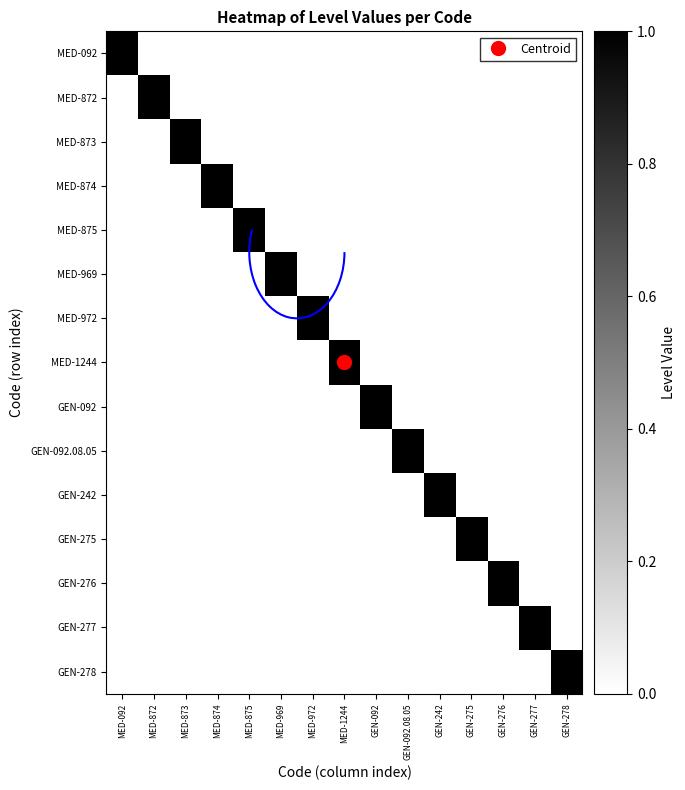

Reading left to right, extract all data points from this chart.

MED-092: MED-092=1	MED-872=0	MED-873=0	MED-874=0	MED-875=0	MED-969=0	MED-972=0	MED-1244=0	GEN-092=0	GEN-092.08.05=0	GEN-242=0	GEN-275=0	GEN-276=0	GEN-277=0	GEN-278=0
MED-872: MED-092=0	MED-872=1	MED-873=0	MED-874=0	MED-875=0	MED-969=0	MED-972=0	MED-1244=0	GEN-092=0	GEN-092.08.05=0	GEN-242=0	GEN-275=0	GEN-276=0	GEN-277=0	GEN-278=0
MED-873: MED-092=0	MED-872=0	MED-873=1	MED-874=0	MED-875=0	MED-969=0	MED-972=0	MED-1244=0	GEN-092=0	GEN-092.08.05=0	GEN-242=0	GEN-275=0	GEN-276=0	GEN-277=0	GEN-278=0
MED-874: MED-092=0	MED-872=0	MED-873=0	MED-874=1	MED-875=0	MED-969=0	MED-972=0	MED-1244=0	GEN-092=0	GEN-092.08.05=0	GEN-242=0	GEN-275=0	GEN-276=0	GEN-277=0	GEN-278=0
MED-875: MED-092=0	MED-872=0	MED-873=0	MED-874=0	MED-875=1	MED-969=0	MED-972=0	MED-1244=0	GEN-092=0	GEN-092.08.05=0	GEN-242=0	GEN-275=0	GEN-276=0	GEN-277=0	GEN-278=0
MED-969: MED-092=0	MED-872=0	MED-873=0	MED-874=0	MED-875=0	MED-969=1	MED-972=0	MED-1244=0	GEN-092=0	GEN-092.08.05=0	GEN-242=0	GEN-275=0	GEN-276=0	GEN-277=0	GEN-278=0
MED-972: MED-092=0	MED-872=0	MED-873=0	MED-874=0	MED-875=0	MED-969=0	MED-972=1	MED-1244=0	GEN-092=0	GEN-092.08.05=0	GEN-242=0	GEN-275=0	GEN-276=0	GEN-277=0	GEN-278=0
MED-1244: MED-092=0	MED-872=0	MED-873=0	MED-874=0	MED-875=0	MED-969=0	MED-972=0	MED-1244=1	GEN-092=0	GEN-092.08.05=0	GEN-242=0	GEN-275=0	GEN-276=0	GEN-277=0	GEN-278=0
GEN-092: MED-092=0	MED-872=0	MED-873=0	MED-874=0	MED-875=0	MED-969=0	MED-972=0	MED-1244=0	GEN-092=1	GEN-092.08.05=0	GEN-242=0	GEN-275=0	GEN-276=0	GEN-277=0	GEN-278=0
GEN-092.08.05: MED-092=0	MED-872=0	MED-873=0	MED-874=0	MED-875=0	MED-969=0	MED-972=0	MED-1244=0	GEN-092=0	GEN-092.08.05=1	GEN-242=0	GEN-275=0	GEN-276=0	GEN-277=0	GEN-278=0
GEN-242: MED-092=0	MED-872=0	MED-873=0	MED-874=0	MED-875=0	MED-969=0	MED-972=0	MED-1244=0	GEN-092=0	GEN-092.08.05=0	GEN-242=1	GEN-275=0	GEN-276=0	GEN-277=0	GEN-278=0
GEN-275: MED-092=0	MED-872=0	MED-873=0	MED-874=0	MED-875=0	MED-969=0	MED-972=0	MED-1244=0	GEN-092=0	GEN-092.08.05=0	GEN-242=0	GEN-275=1	GEN-276=0	GEN-277=0	GEN-278=0
GEN-276: MED-092=0	MED-872=0	MED-873=0	MED-874=0	MED-875=0	MED-969=0	MED-972=0	MED-1244=0	GEN-092=0	GEN-092.08.05=0	GEN-242=0	GEN-275=0	GEN-276=1	GEN-277=0	GEN-278=0
GEN-277: MED-092=0	MED-872=0	MED-873=0	MED-874=0	MED-875=0	MED-969=0	MED-972=0	MED-1244=0	GEN-092=0	GEN-092.08.05=0	GEN-242=0	GEN-275=0	GEN-276=0	GEN-277=1	GEN-278=0
GEN-278: MED-092=0	MED-872=0	MED-873=0	MED-874=0	MED-875=0	MED-969=0	MED-972=0	MED-1244=0	GEN-092=0	GEN-092.08.05=0	GEN-242=0	GEN-275=0	GEN-276=0	GEN-277=0	GEN-278=1